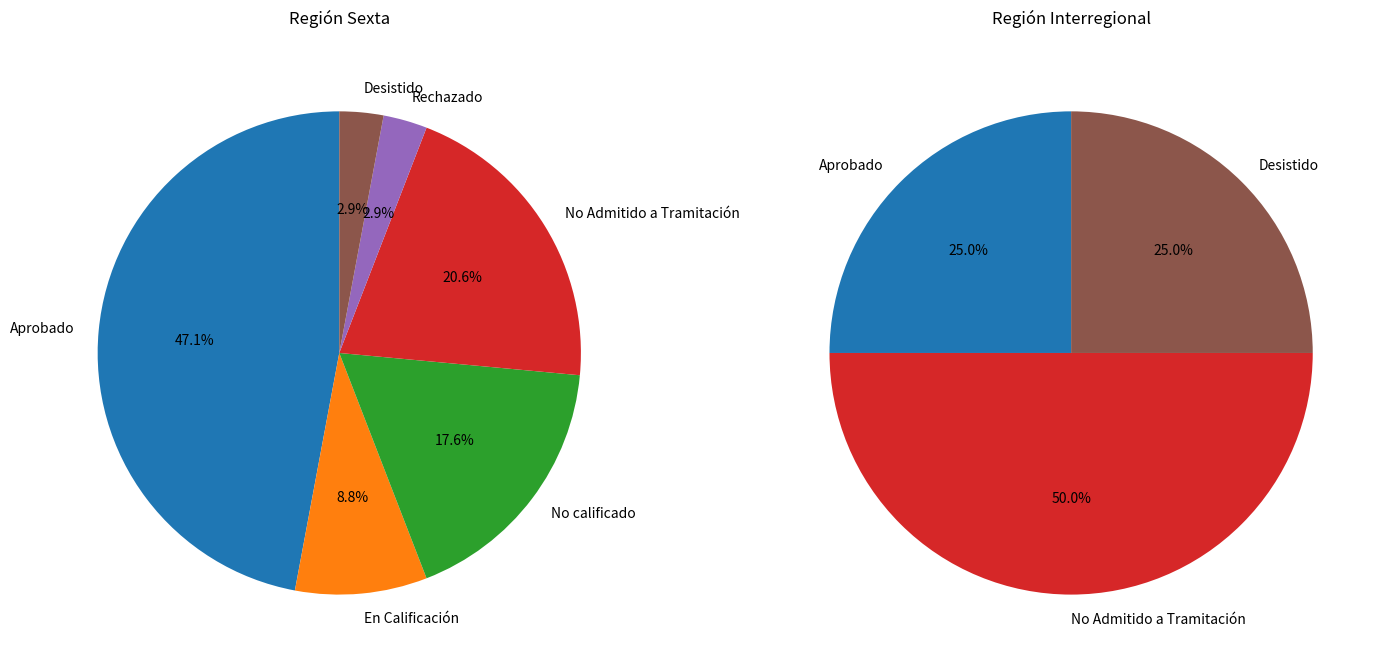

Is there any slice that represents more than half of the pie?

No